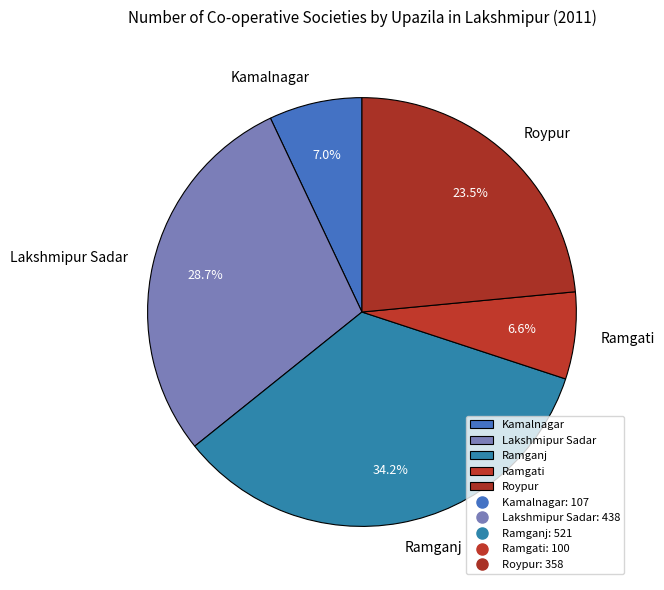

What is the total percentage of Ramgati and Kamalnagar?

13.6%